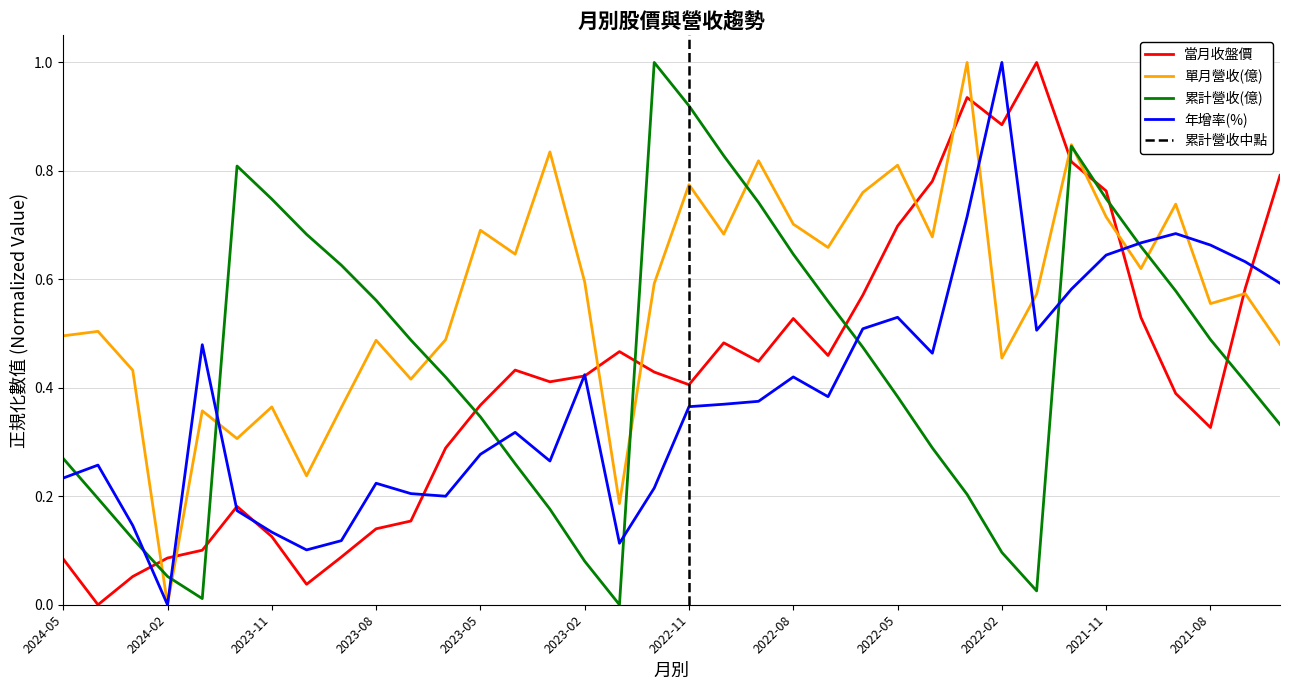

True or false: 當月收盤價 and 年增率(%) cross at least once.

True